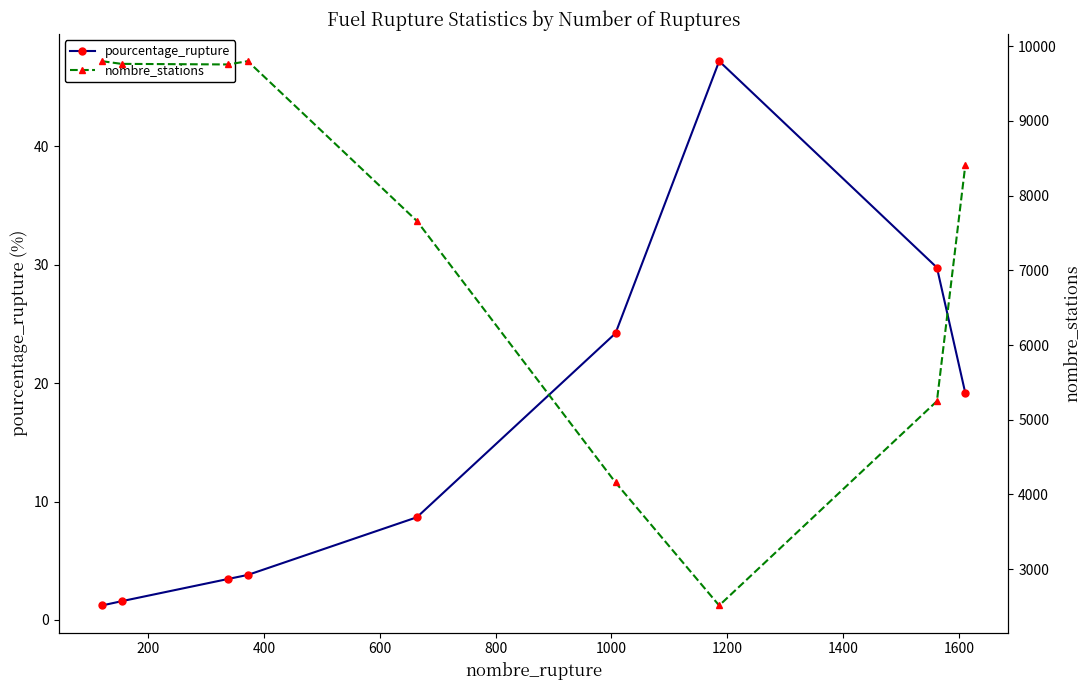

What is the value of the pourcentage_rupture point at the 2nd from the left?

1.6